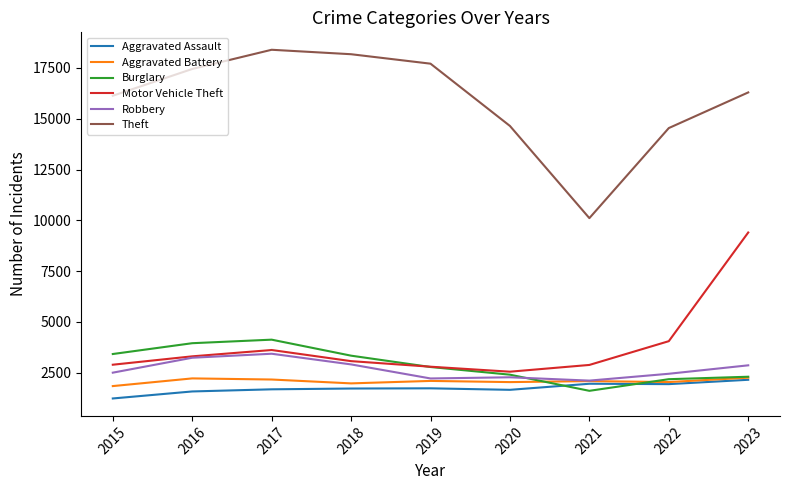

The value of Motor Vehicle Theft at 2018 is 3075. True or false?

True